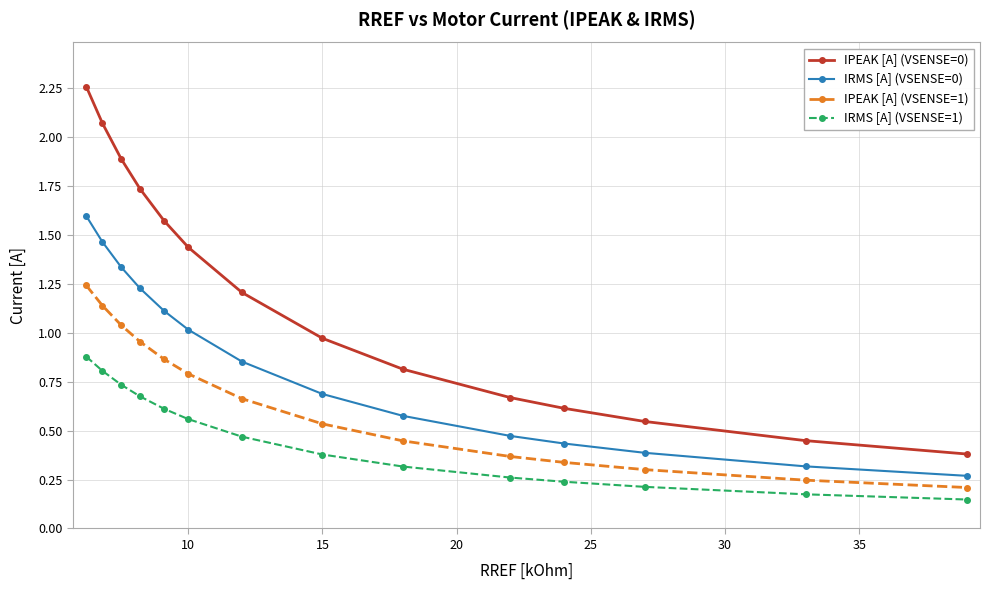

True or false: IPEAK [A] (VSENSE=1) and IRMS [A] (VSENSE=0) cross at least once.

False